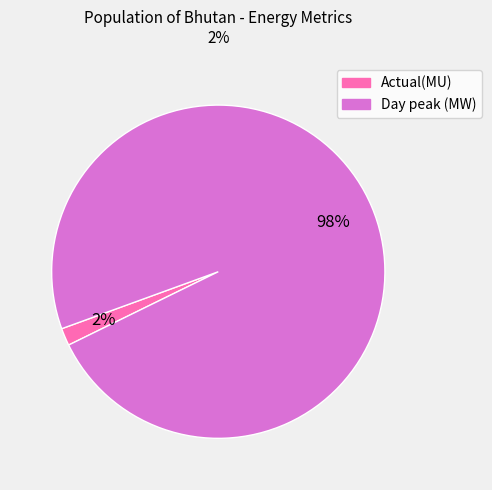

Is the sum of Day peak (MW) and Actual(MU) greater than half?

Yes